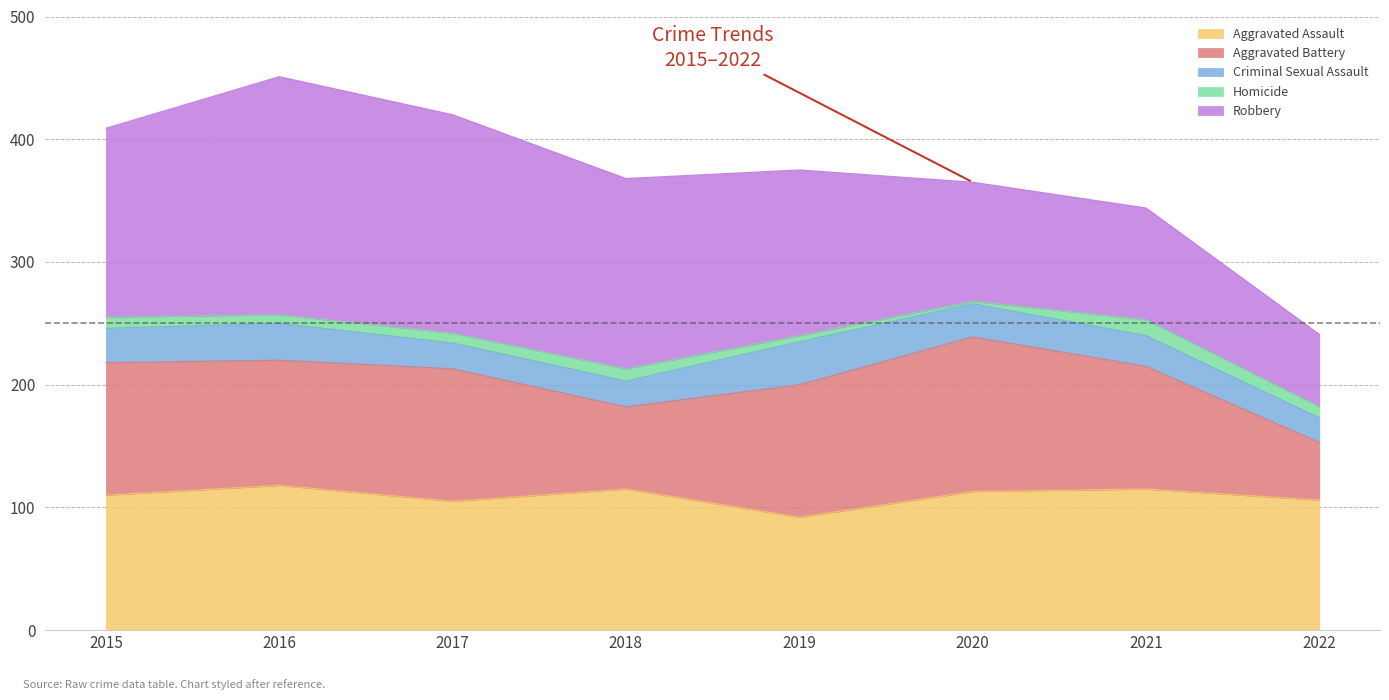

At which category is the sum across all series the highest?

2016